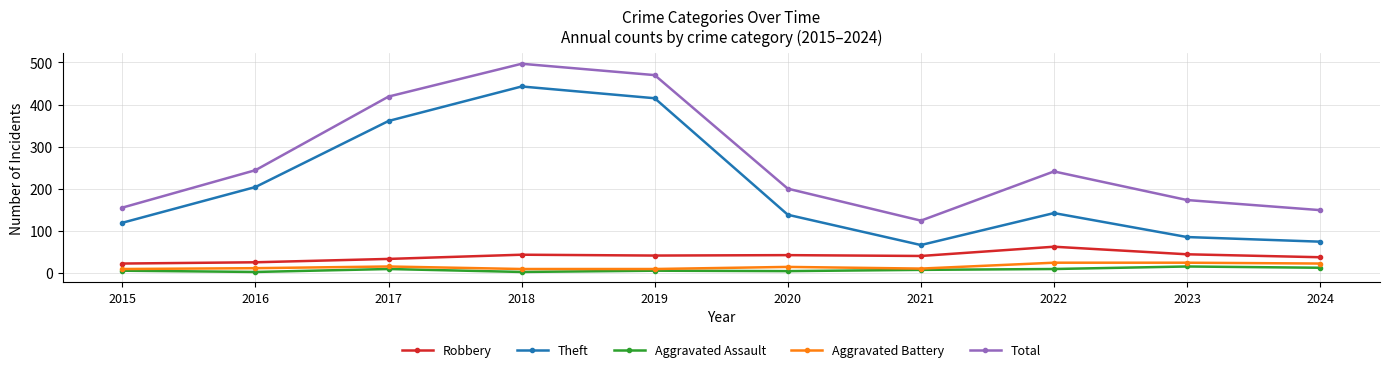

What is the total value across all series at 2021?

247